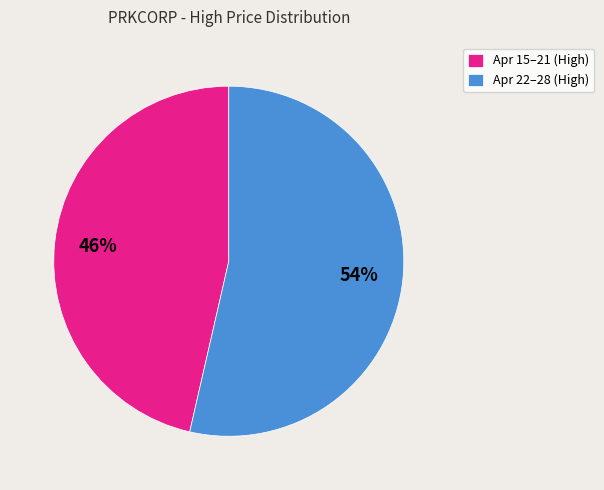

The Apr 15–21 (High) slice represents 46% of the pie. True or false?

True